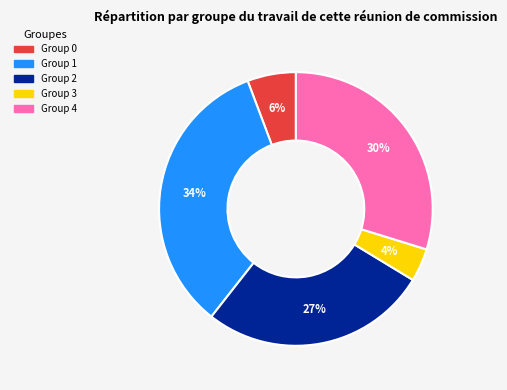

How many slices are in this pie chart?

5